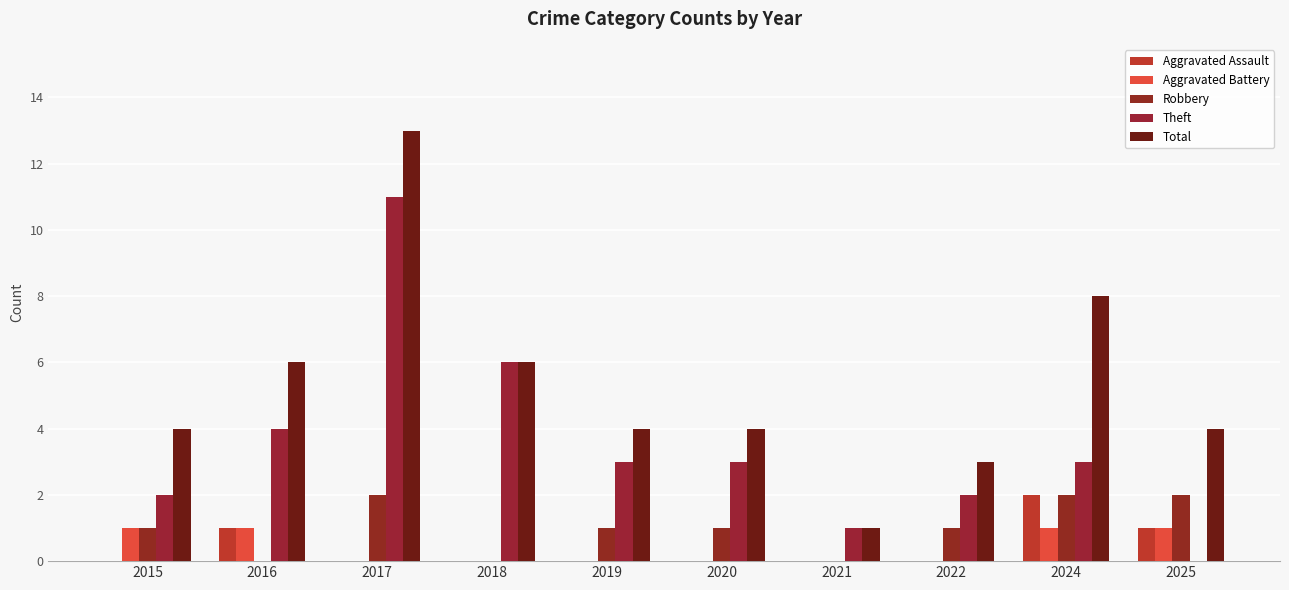

Where is Aggravated Battery nearest to the value 0?

2017